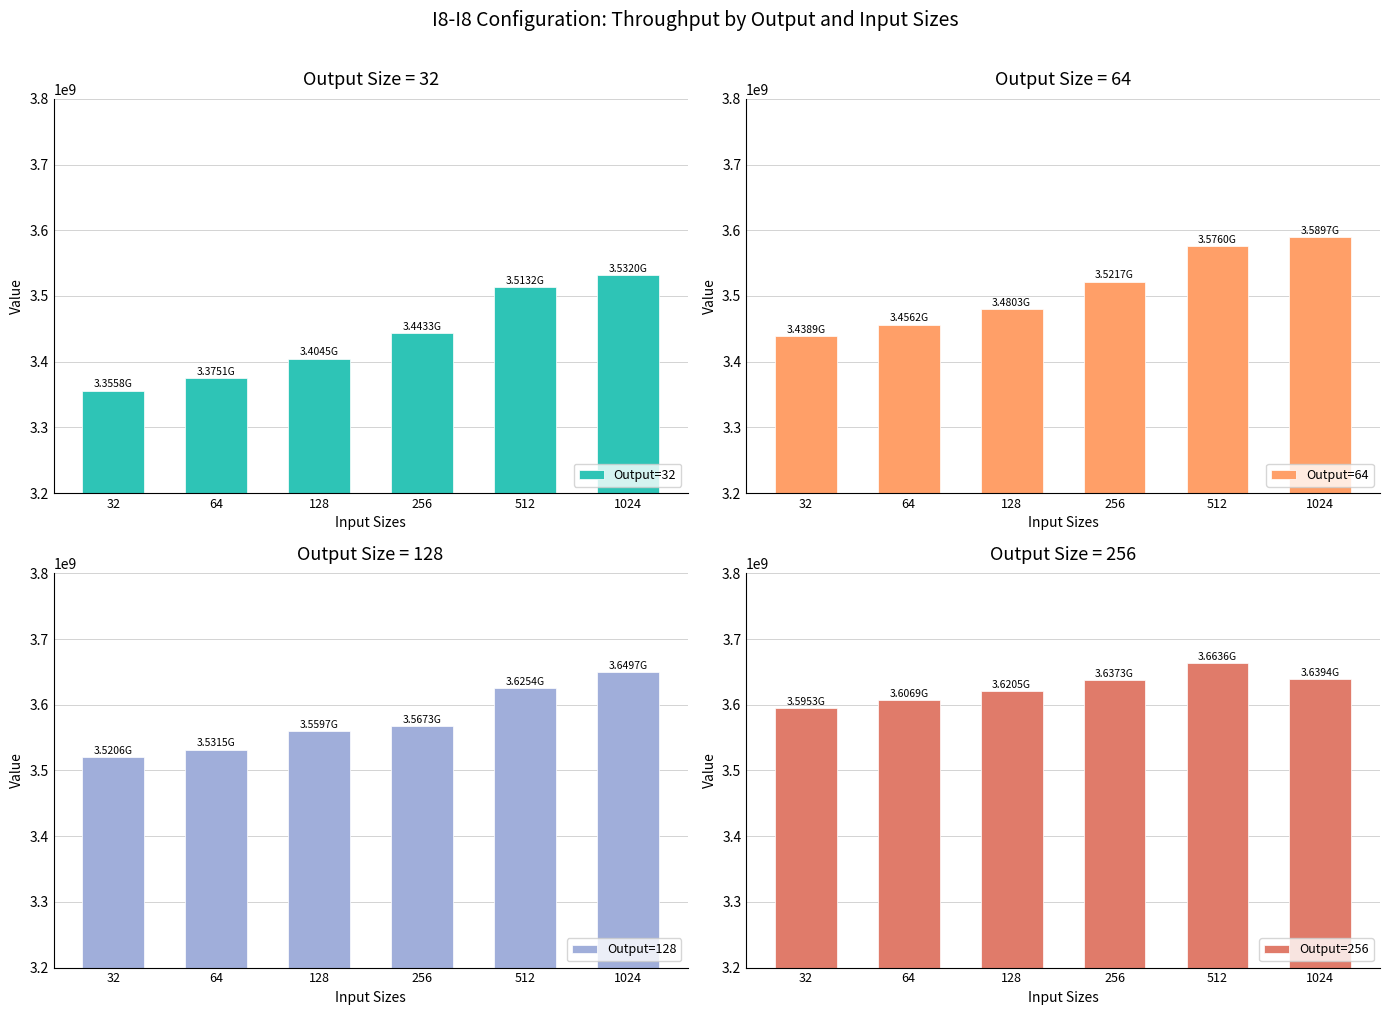

What is the sum of the Output=64 values at 64 and 128?

6936504543